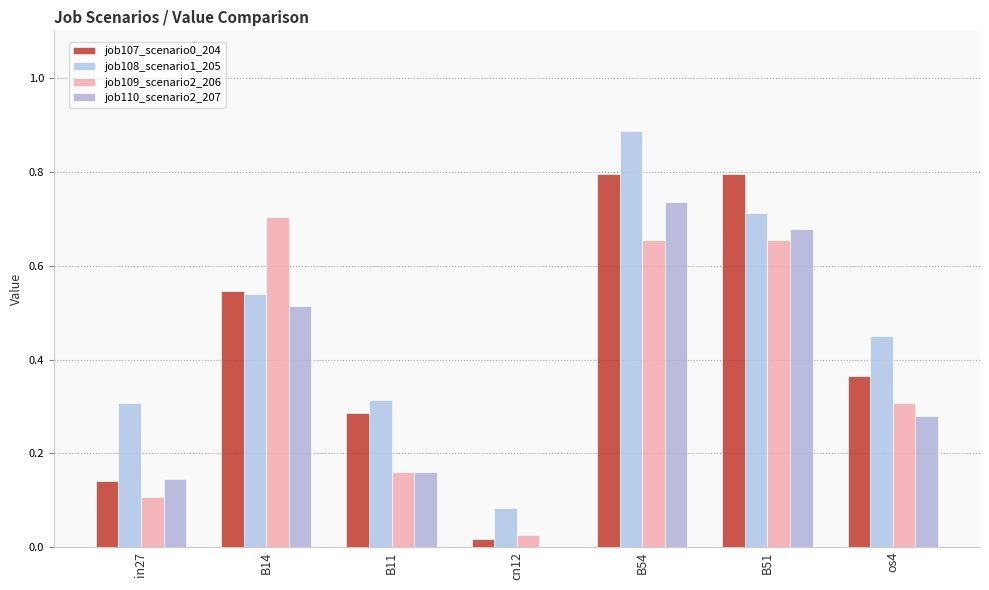

What is the maximum value shown in the chart?

0.9